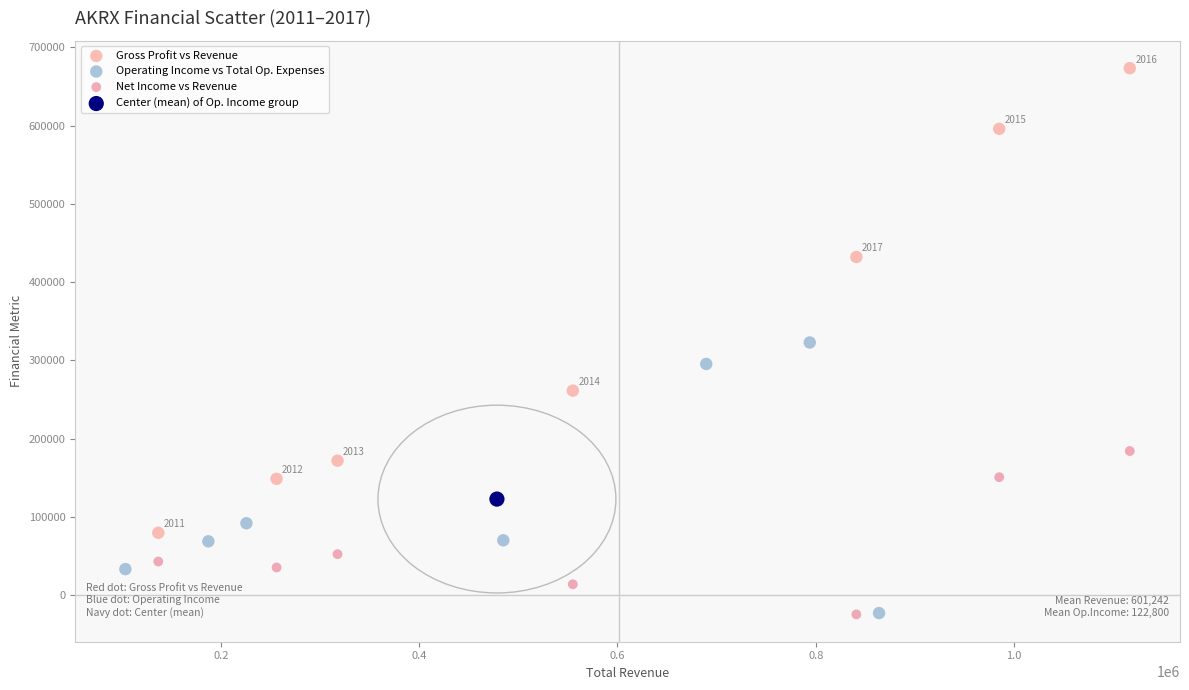

What are all the series names shown in the legend?

Gross Profit vs Revenue, Operating Income vs Total Op. Expenses, Net Income vs Revenue, Center (mean) of Op. Income group